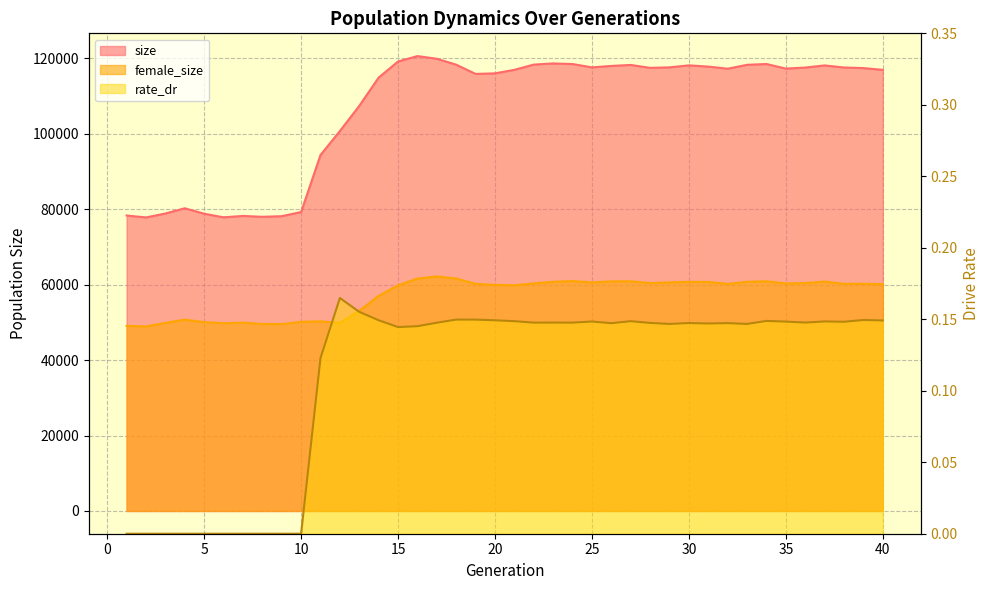

What are all the series names shown in the legend?

size, female_size, rate_dr